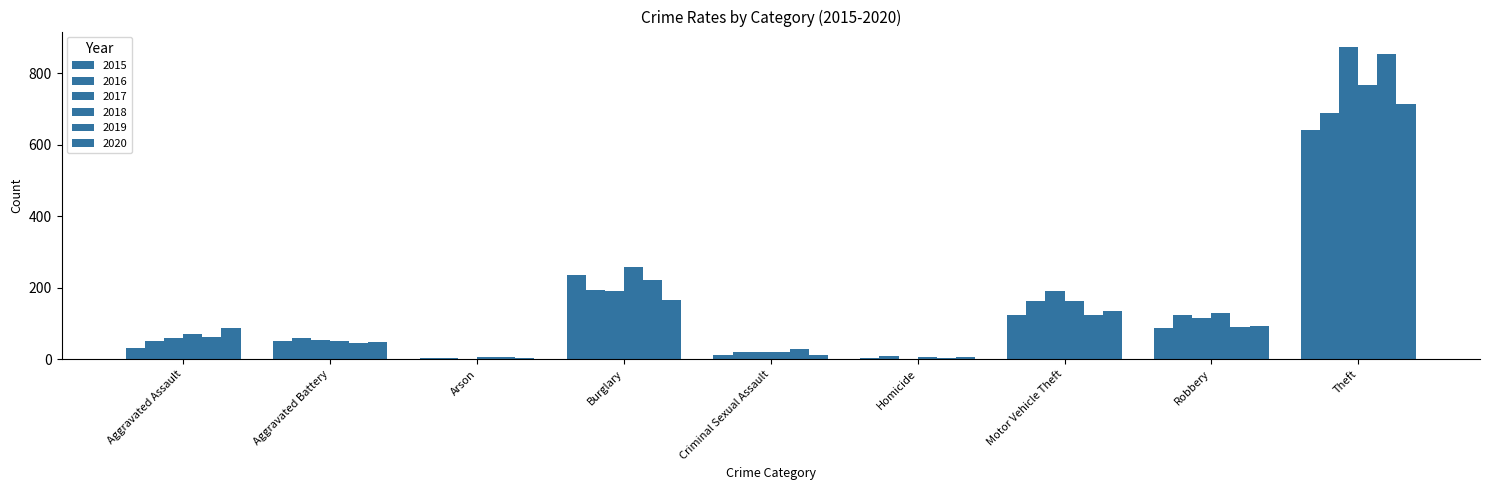

How many series are shown in this chart?

6